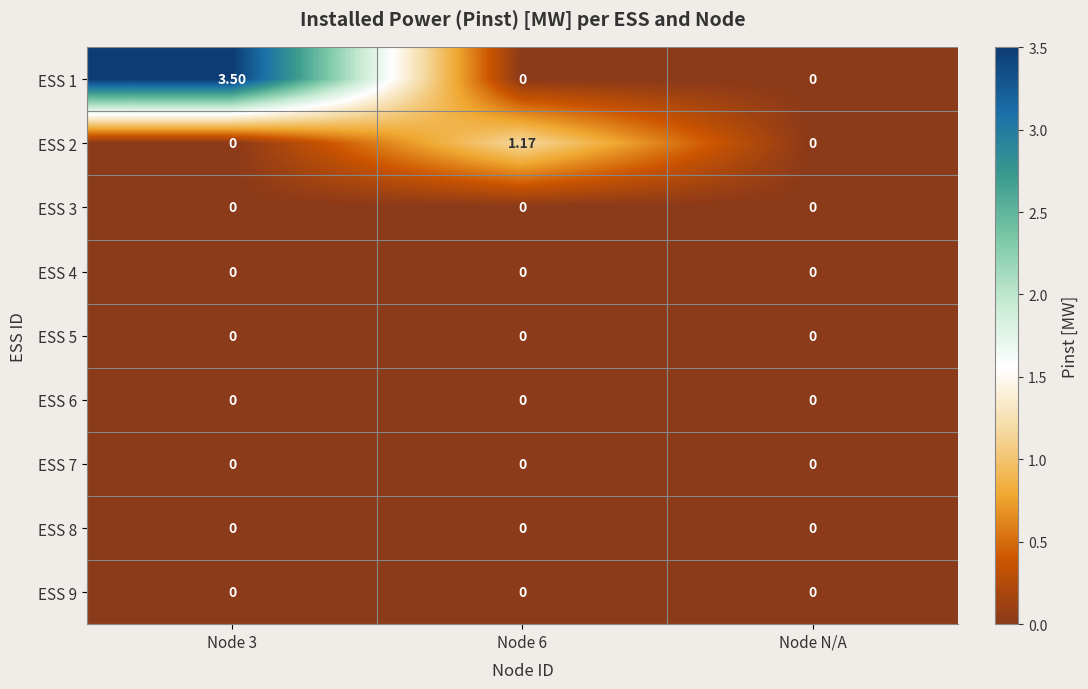

How many series are shown in this chart?

9